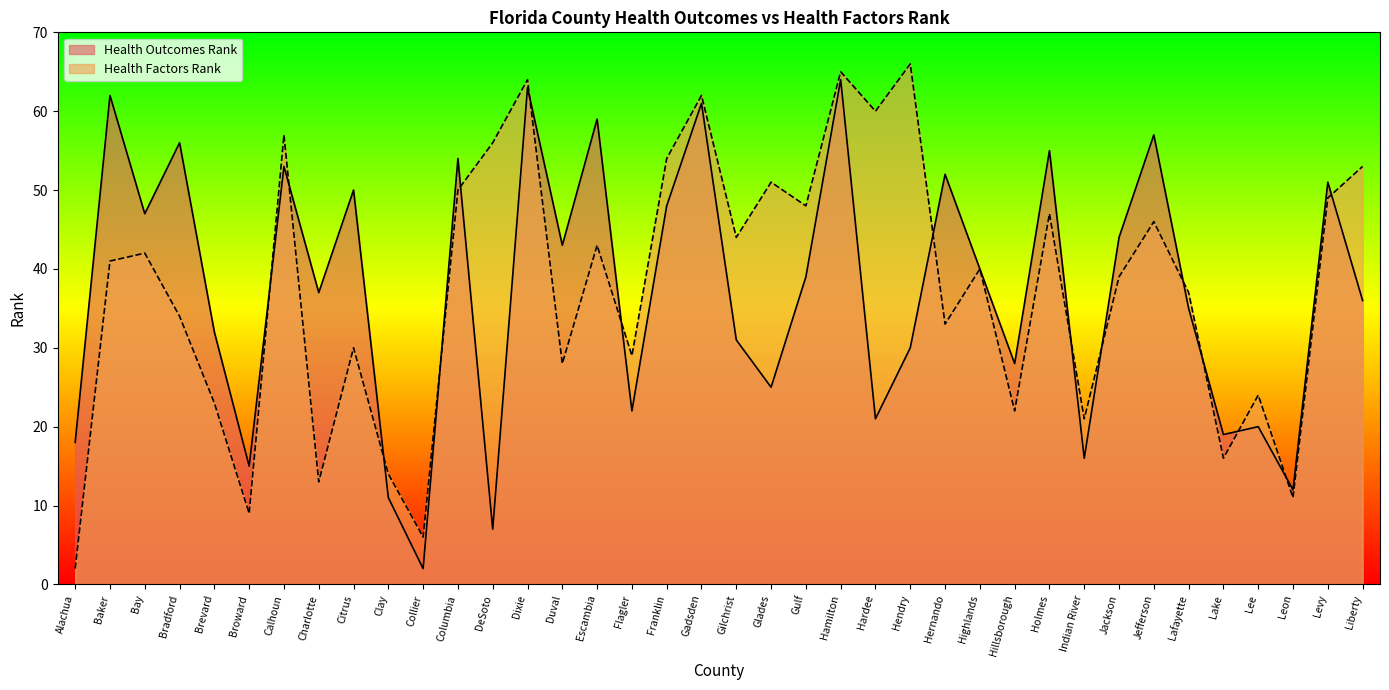

True or false: Health Outcomes Rank has more than 1 interior local peaks.

True